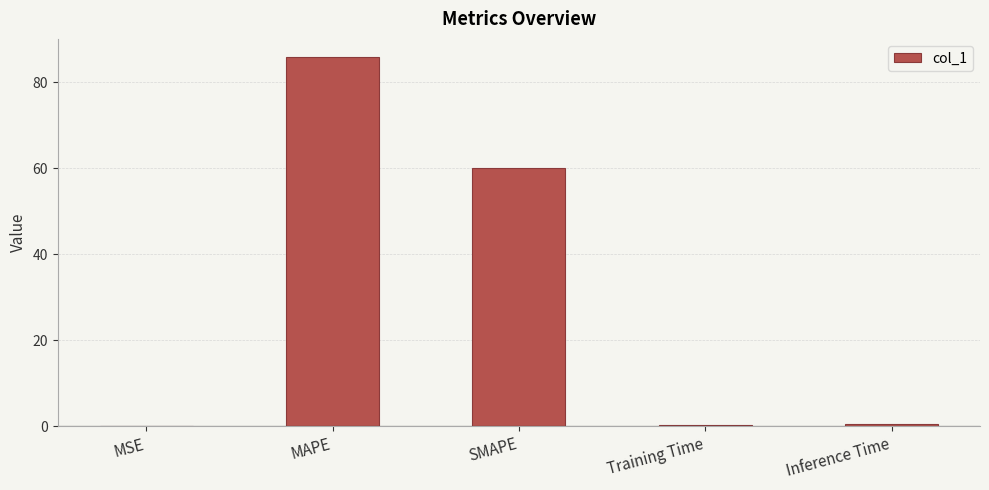

How many data points does each series have?

5